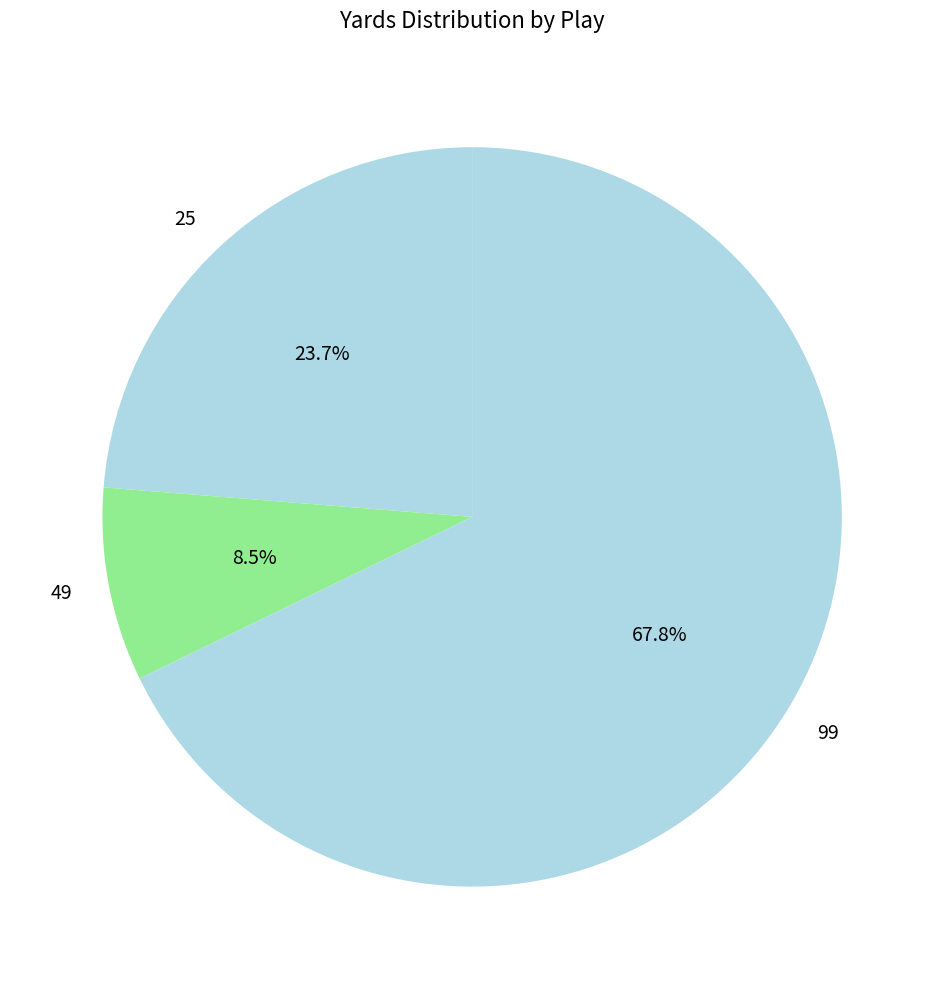

Rank the categories by value from lowest to highest.

49, 25, 99